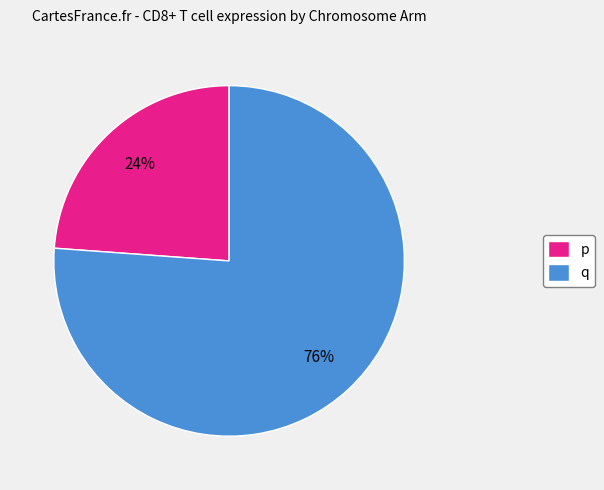

True or false: q accounts for 32% of the total.

False